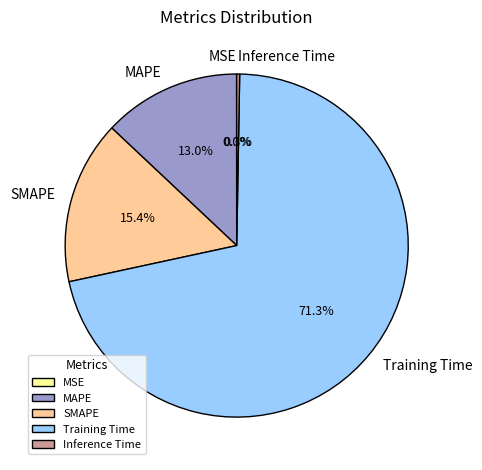

Which slice represents more than half of the pie?

Training Time